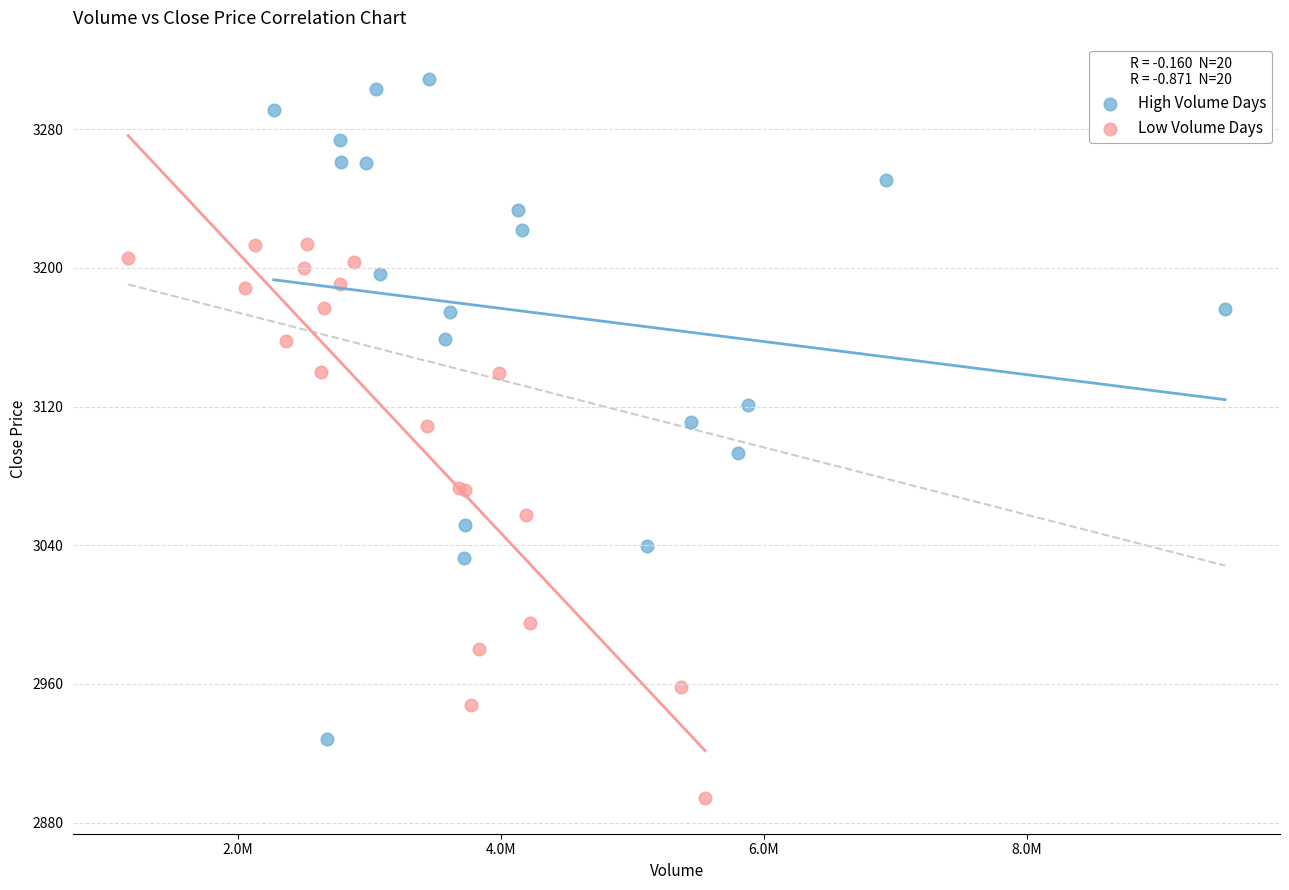

Which series reaches the minimum Y coordinate?

Low Volume Days